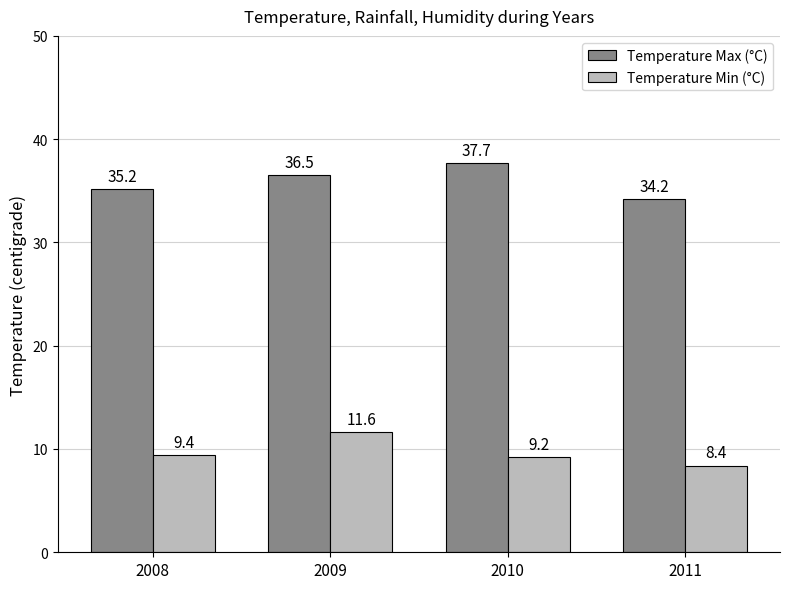

Reading left to right, transcribe all the data shown in this chart.

Temperature Max (°C): 35.2	36.5	37.7	34.2
Temperature Min (°C): 9.4	11.6	9.2	8.4